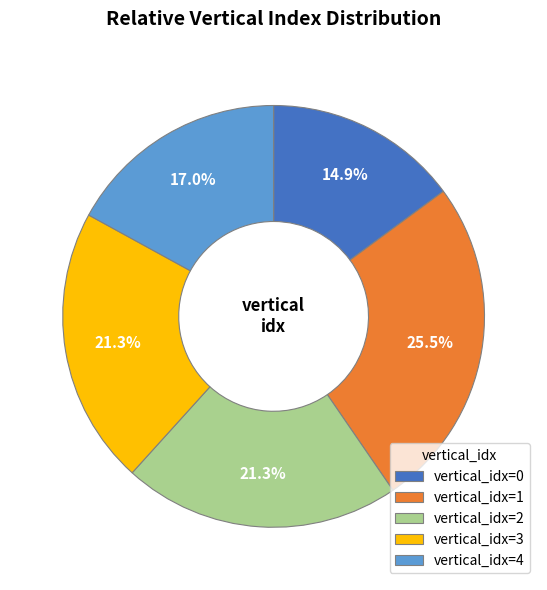

What is the ratio of the value at vertical_idx=1 to the value at vertical_idx=4?

1.5